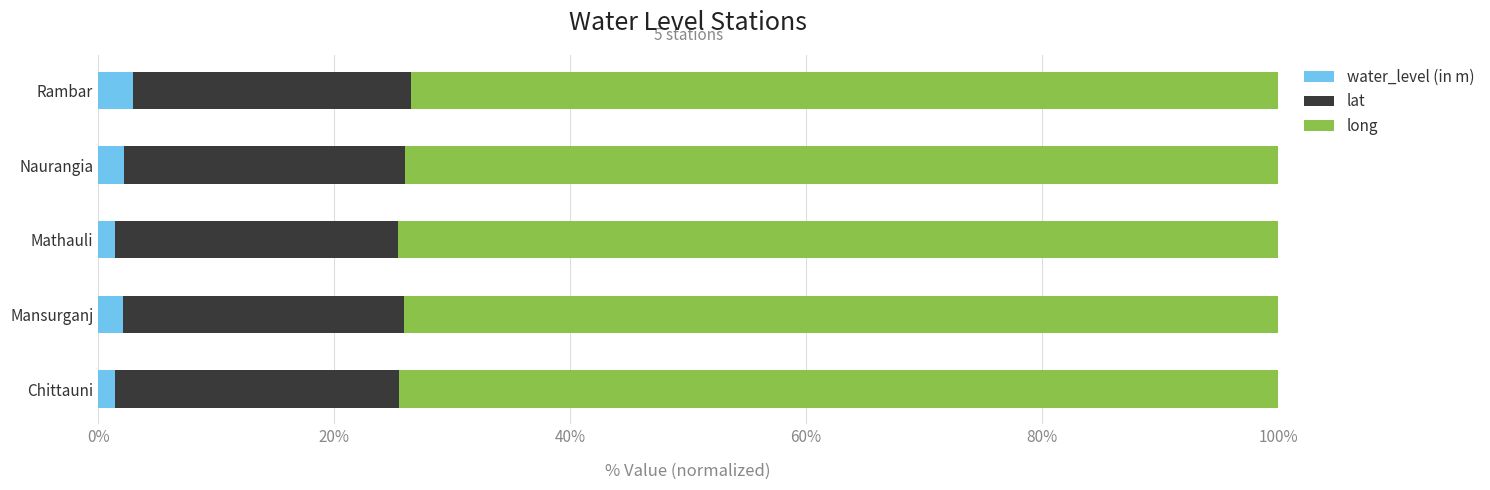

How many data points does each series have?

5